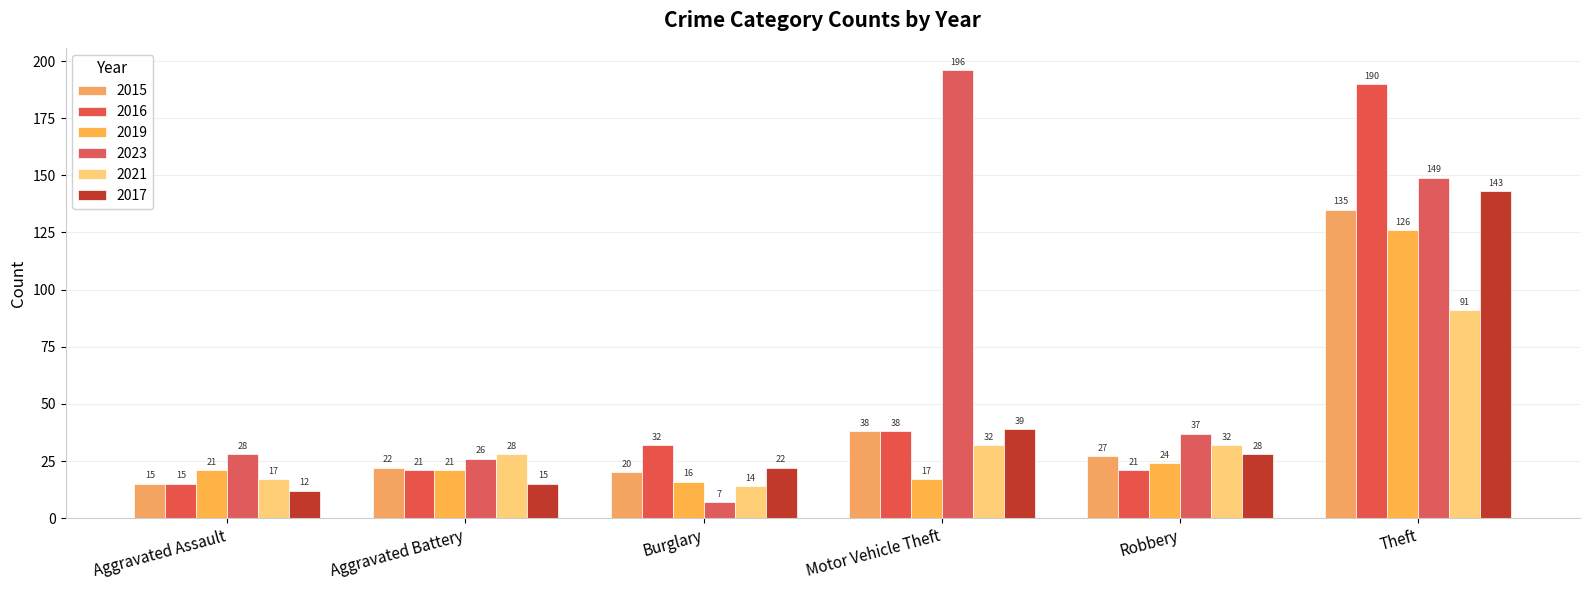

Reading right to left, what are all the values shown in this chart?

2015: Theft=135	Robbery=27	Motor Vehicle Theft=38	Burglary=20	Aggravated Battery=22	Aggravated Assault=15
2016: Theft=190	Robbery=21	Motor Vehicle Theft=38	Burglary=32	Aggravated Battery=21	Aggravated Assault=15
2019: Theft=126	Robbery=24	Motor Vehicle Theft=17	Burglary=16	Aggravated Battery=21	Aggravated Assault=21
2023: Theft=149	Robbery=37	Motor Vehicle Theft=196	Burglary=7	Aggravated Battery=26	Aggravated Assault=28
2021: Theft=91	Robbery=32	Motor Vehicle Theft=32	Burglary=14	Aggravated Battery=28	Aggravated Assault=17
2017: Theft=143	Robbery=28	Motor Vehicle Theft=39	Burglary=22	Aggravated Battery=15	Aggravated Assault=12